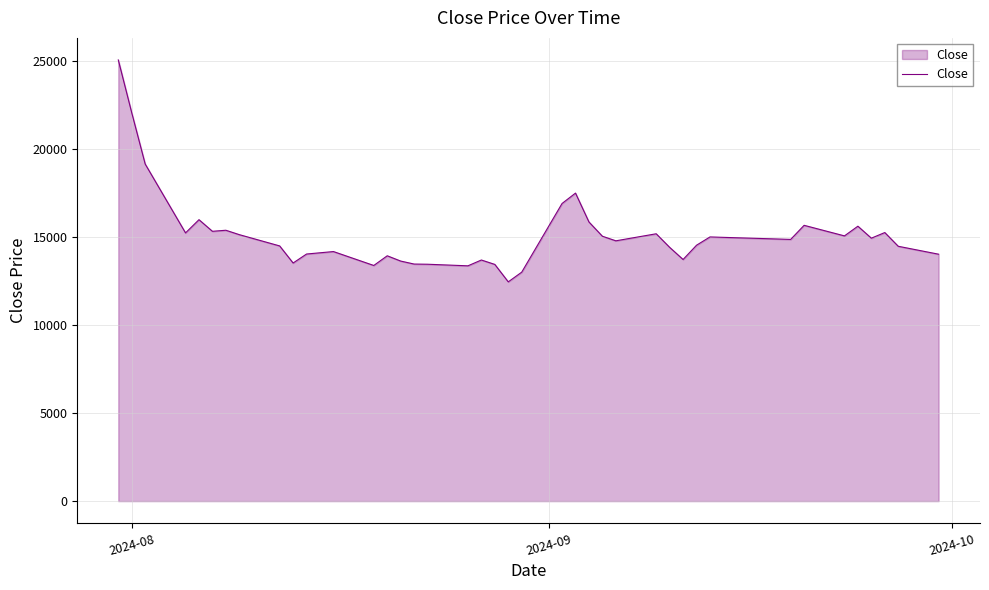

What is the difference between the maximum and minimum values?

12600